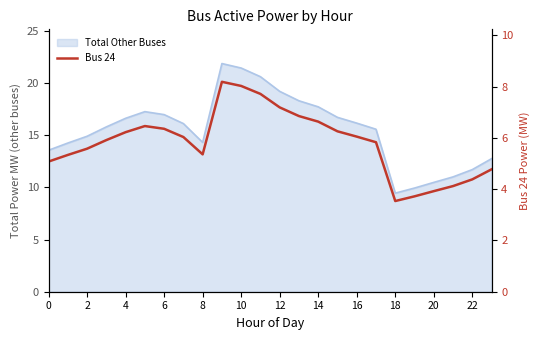

Count the number of values greater than 6.

12